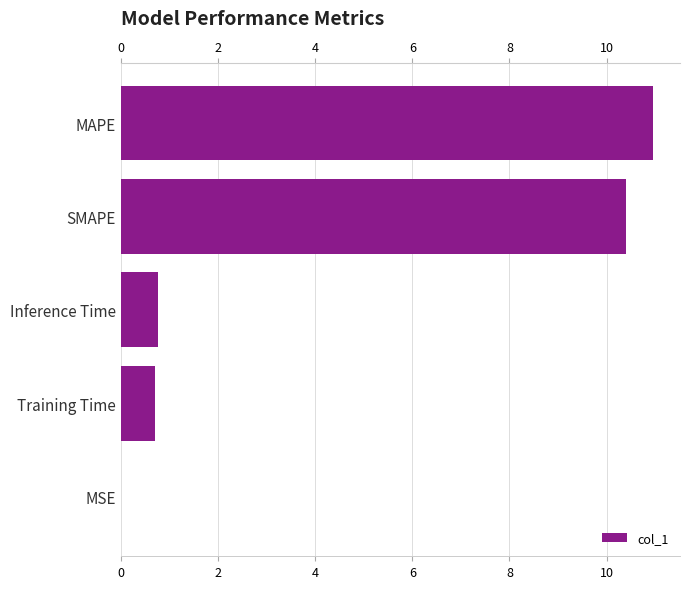

Does the chart contain stacked bars?

No